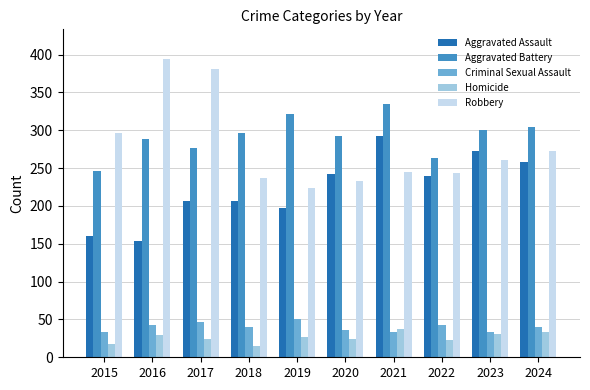

Which series has the largest total across all categories?

Aggravated Battery